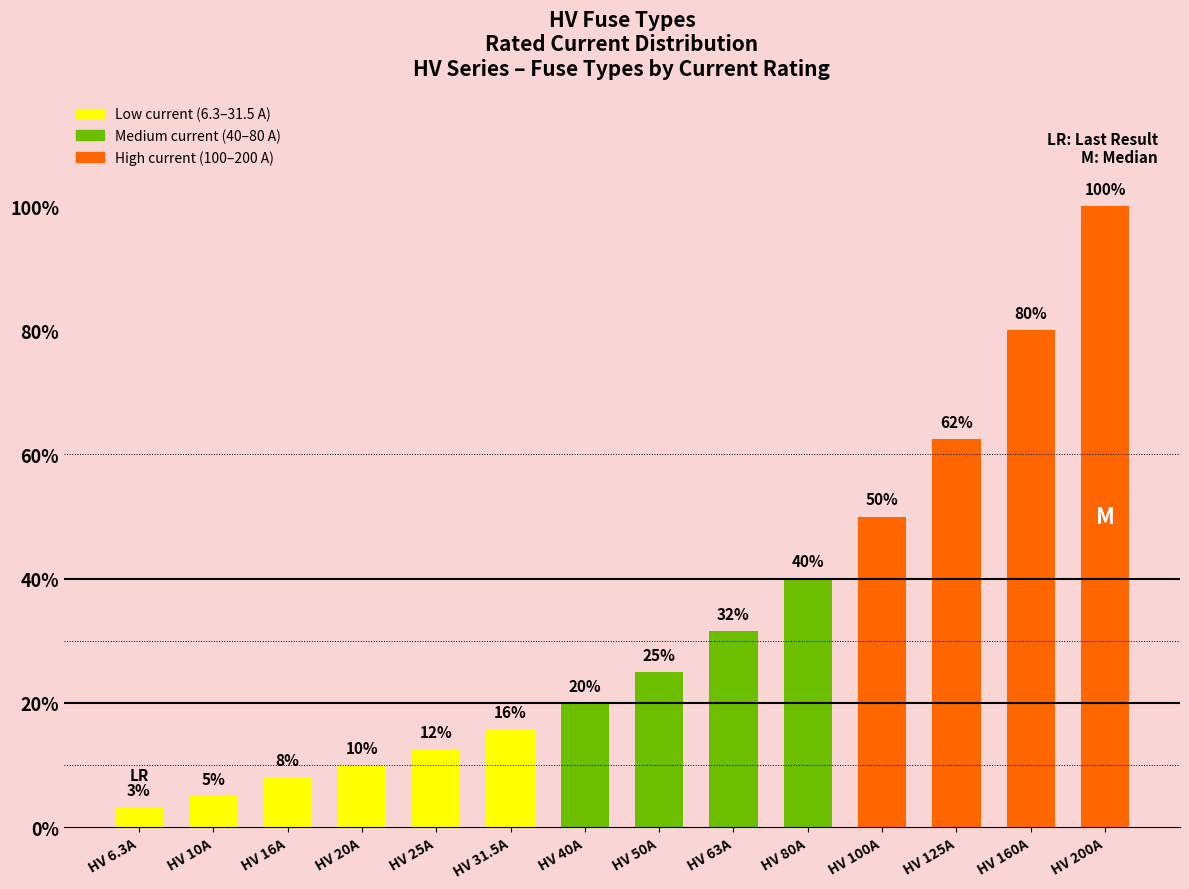

Does the chart contain any negative values?

No